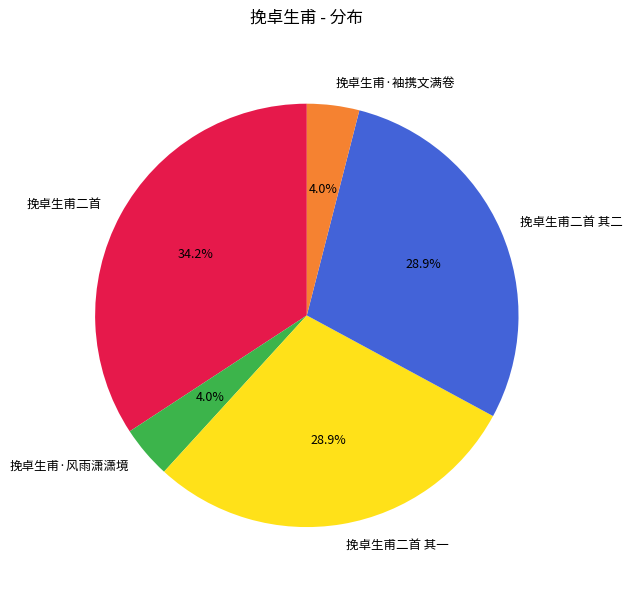

Does 挽卓生甫·风雨潇潇境 account for over 50% of the chart?

No